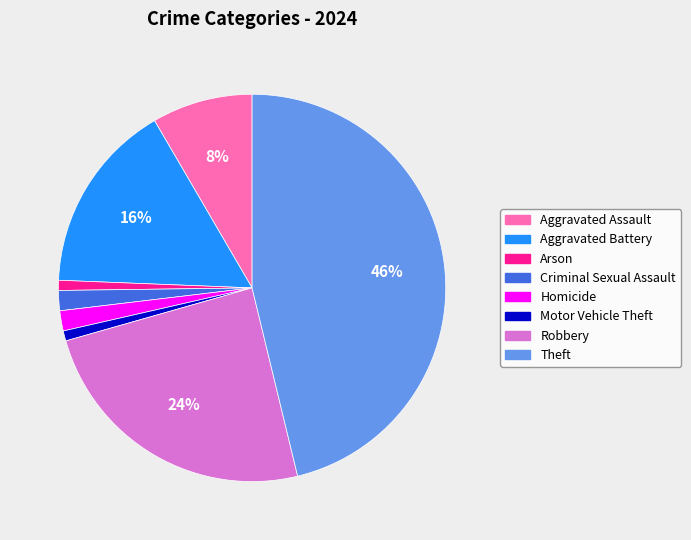

Is the sum of Aggravated Battery and Criminal Sexual Assault greater than half?

No